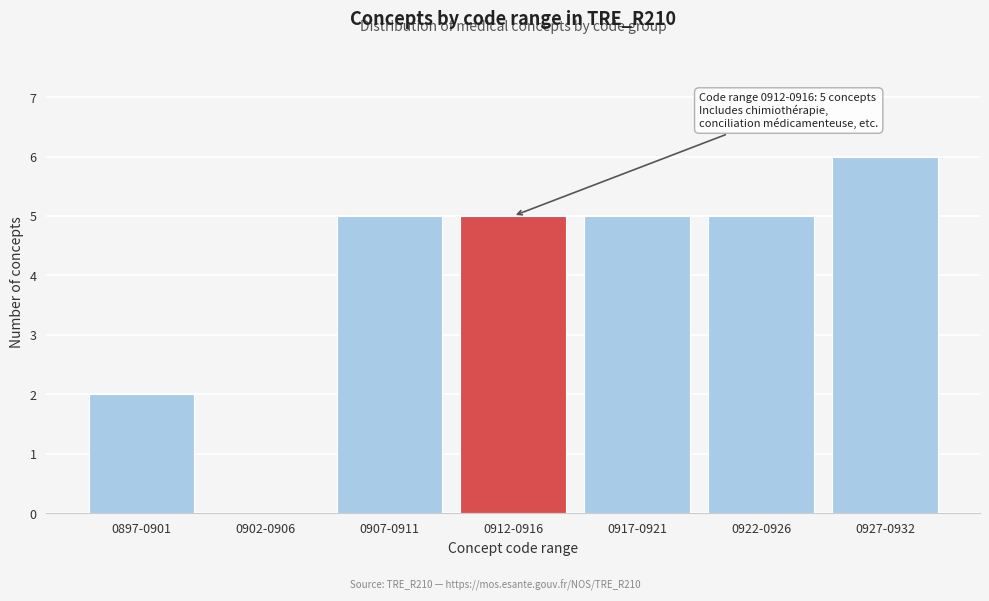

Reading right to left, what are all the values shown in this chart?

0927-0932=6	0922-0926=5	0917-0921=5	0912-0916=5	0907-0911=5	0902-0906=0	0897-0901=2